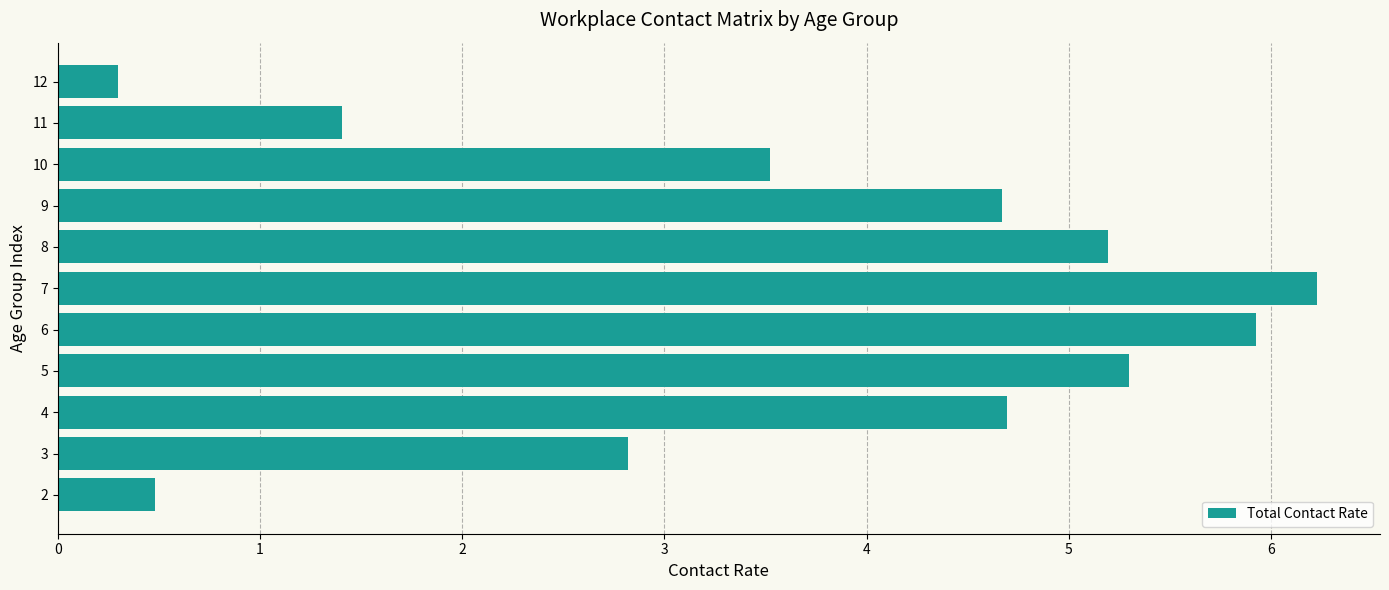

How many bars are there in total?

11